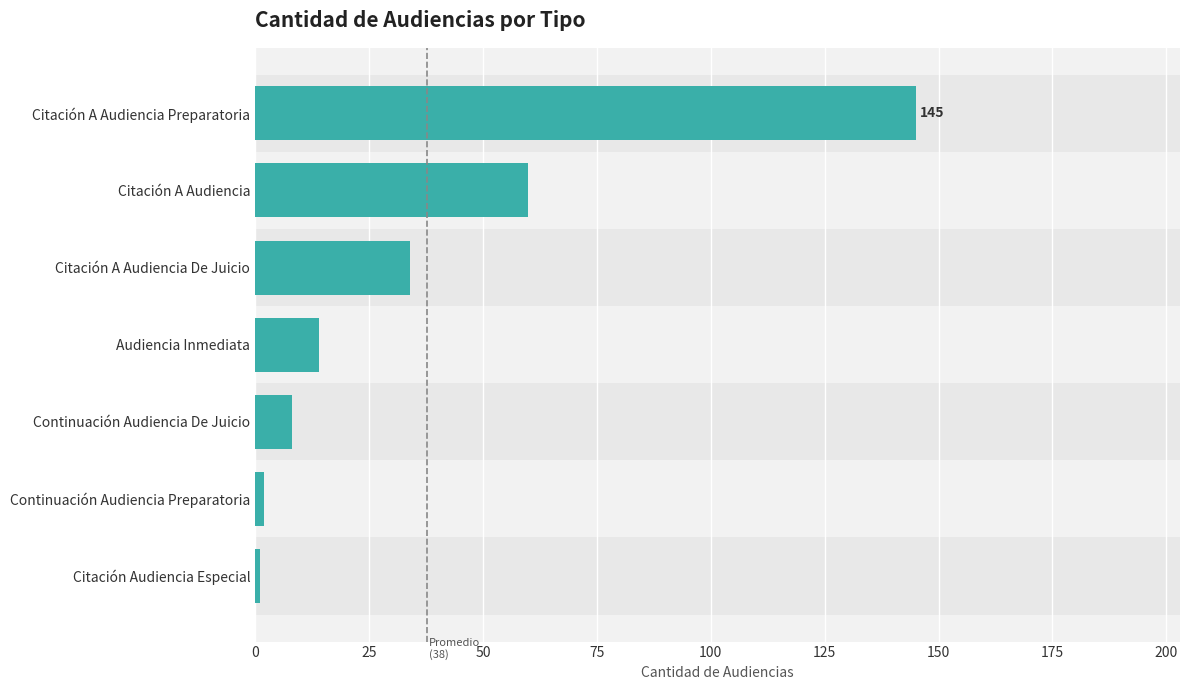

Are the bars grouped side by side (vs. stacked)?

No